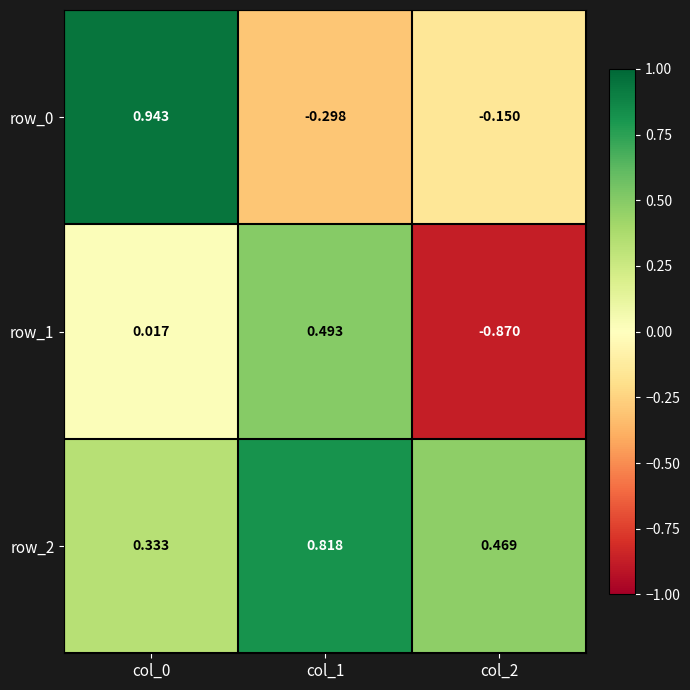

What is the total value across all series at col_1?

1.0